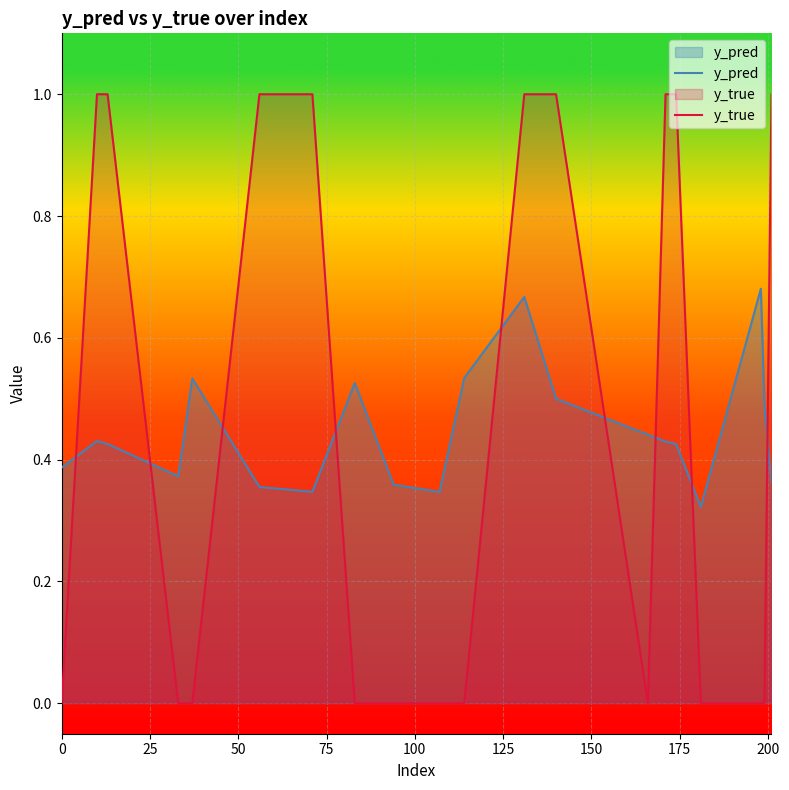

Which series has the widest spread of values?

y_true